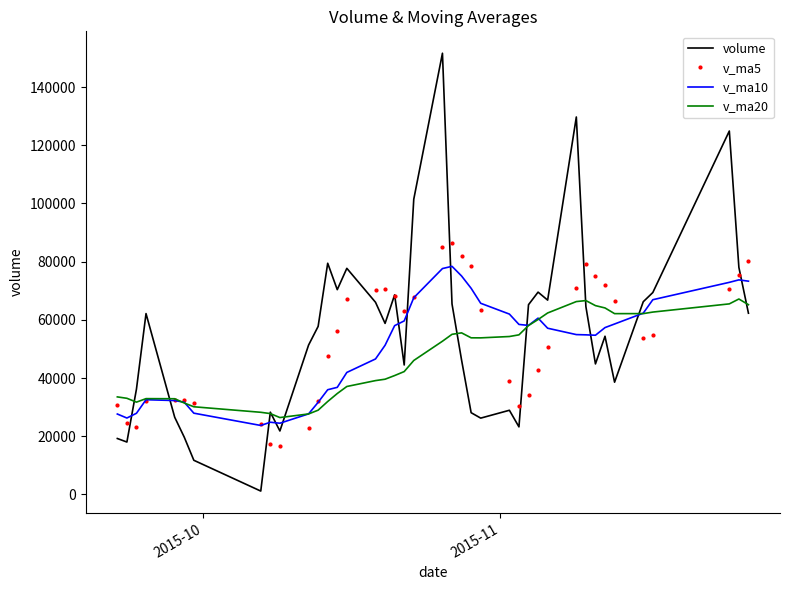

In volume, how many points are higher than both neighbors (excluding endpoints)?

11